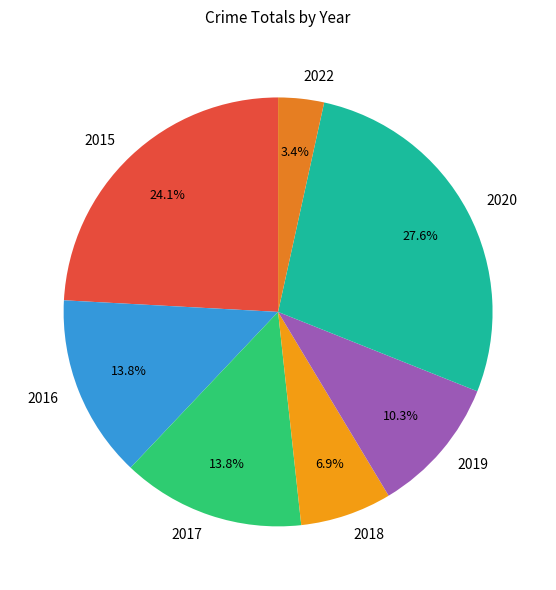

What percentage is NOT represented by 2022?

96.6%